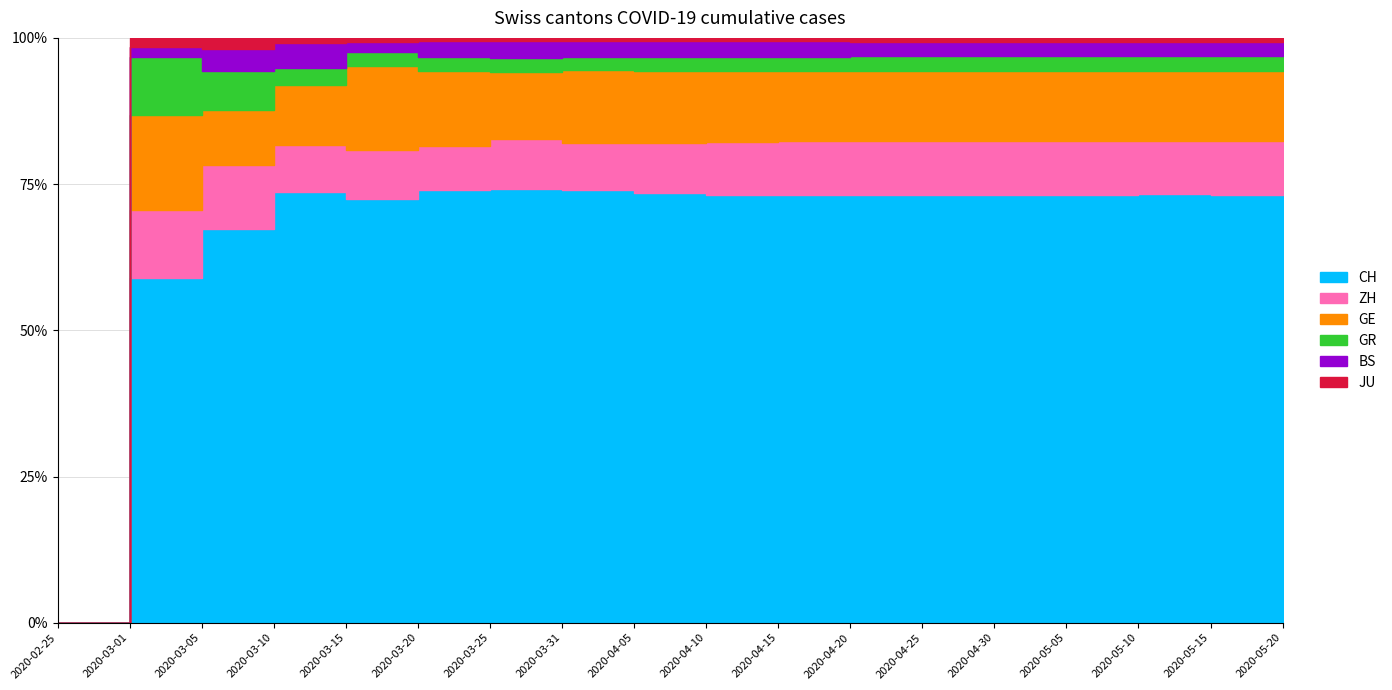

Is it true that JU equals 240 at 2020-04-15?

True